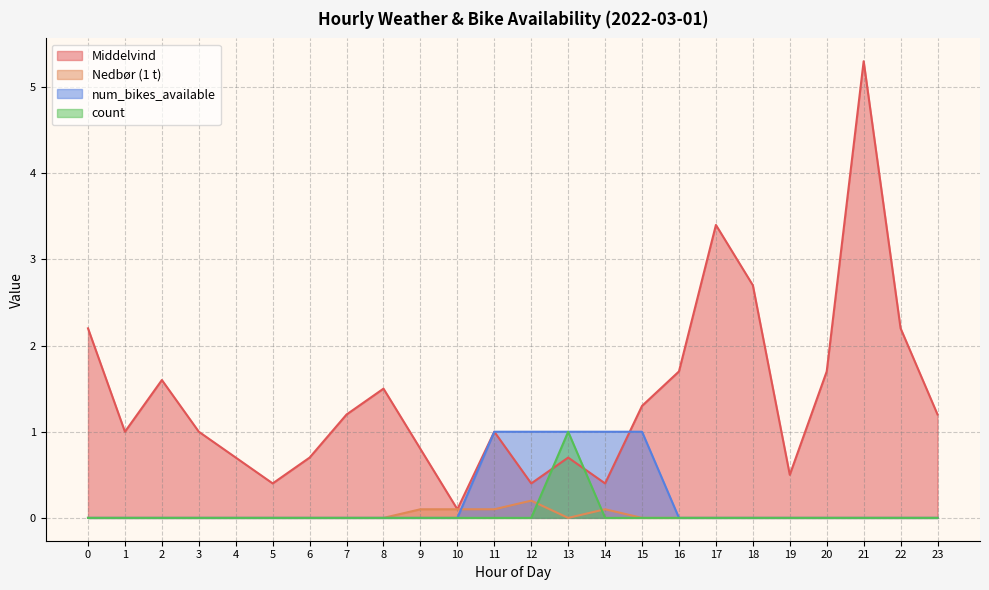

What is the sum of all Nedbør (1 t) values?

0.6